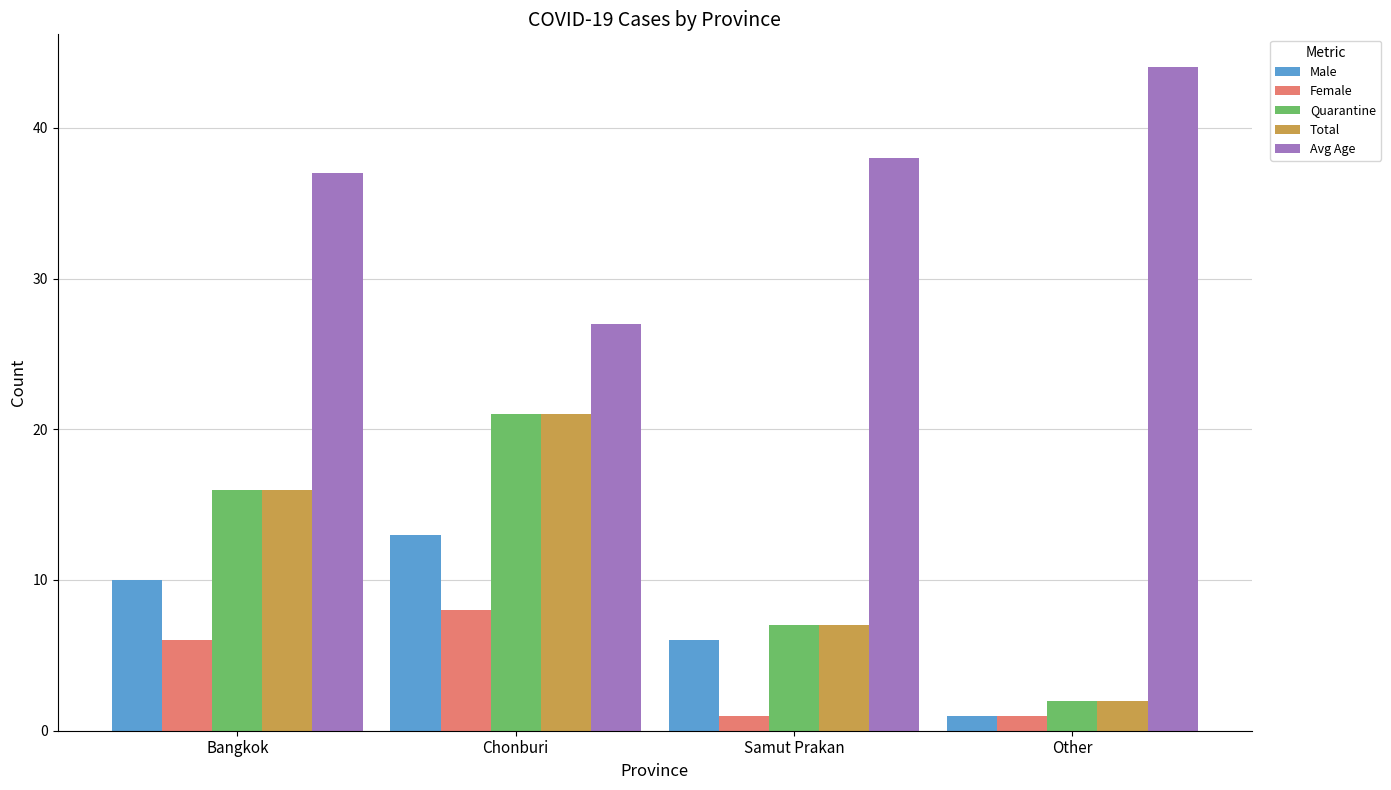

True or false: Female has a value of 12 at Chonburi.

False